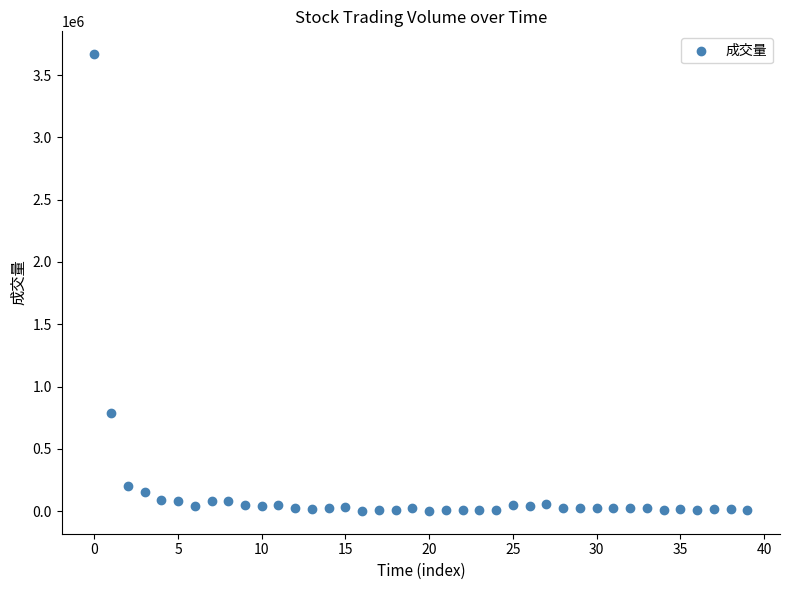

What is the range of Y values (max minus min)?

3665717